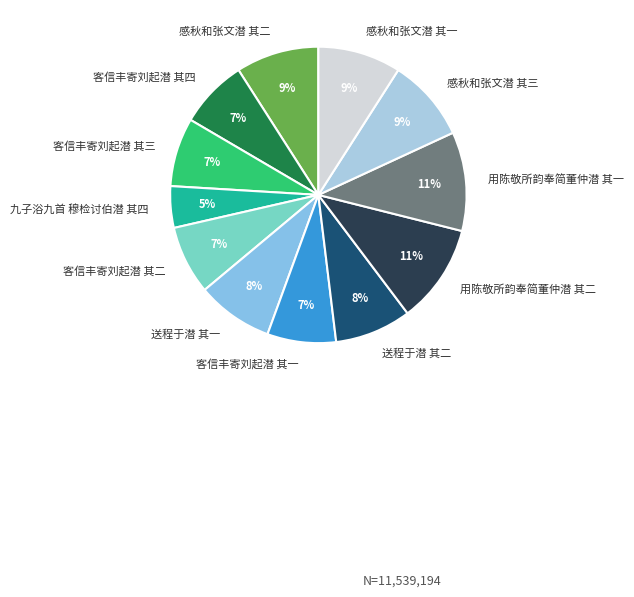

Between 送程于潜 其一 and 感秋和张文潜 其三, which is larger?

感秋和张文潜 其三